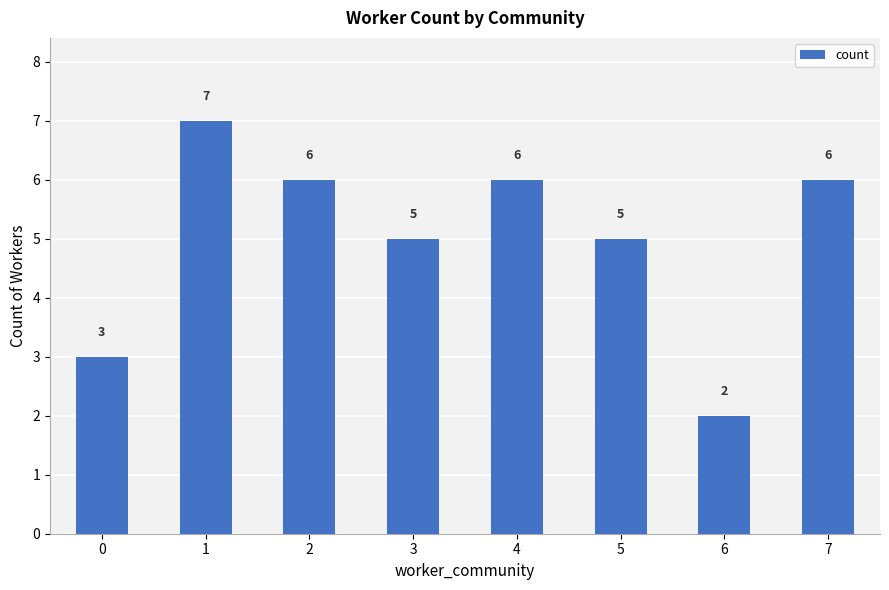

What is the difference between the values at 3 and 2?

1